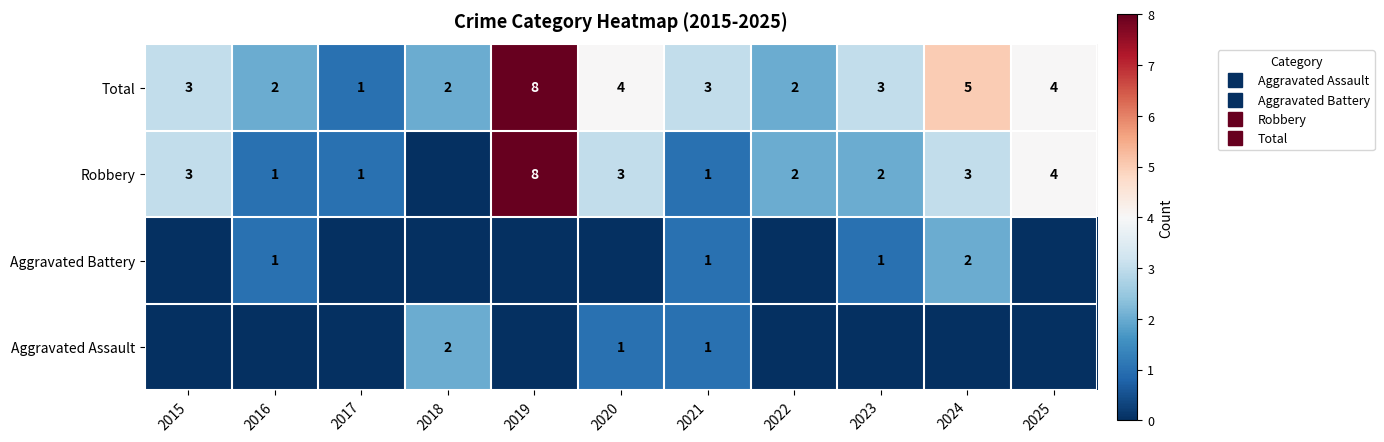

At 2022, list the series in order from smallest to largest.

Aggravated Assault, Aggravated Battery, Robbery, Total